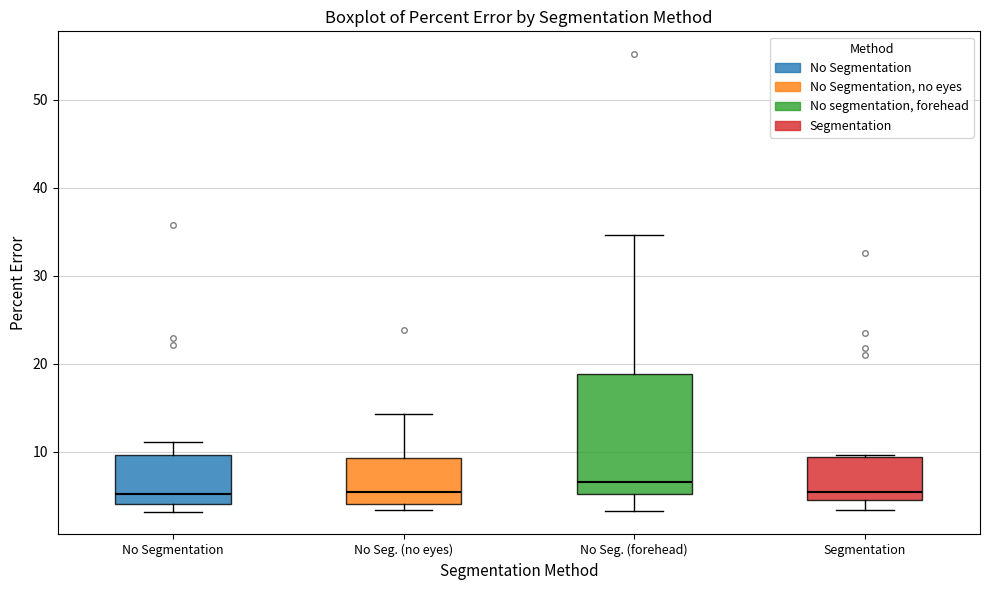

Reading left to right, transcribe this box plot: for each box, give where its median line is, the range the box spans, and where its two whiskers end, as read against the y-axis. The values are not printed on the chart, so give them approximately, as read against the axis.

No Segmentation: median 5, box 4 to 10, whiskers 3 to 11
No Seg. (no eyes): median 5, box 4 to 9, whiskers 3 to 14
No Seg. (forehead): median 7, box 5 to 19, whiskers 3 to 35
Segmentation: median 5 (just above the box's lower edge), box 5 to 9, whiskers 3 to 10